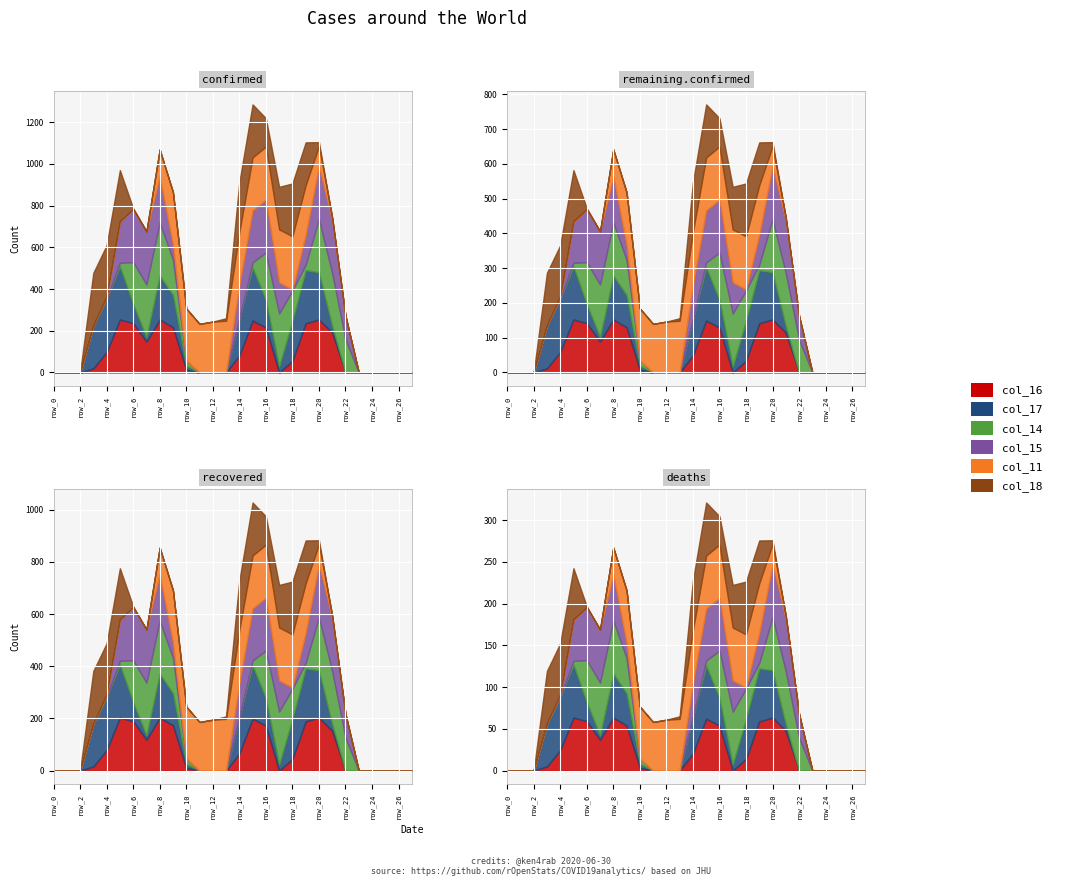

At how many categories does at least one series exceed 186?

19